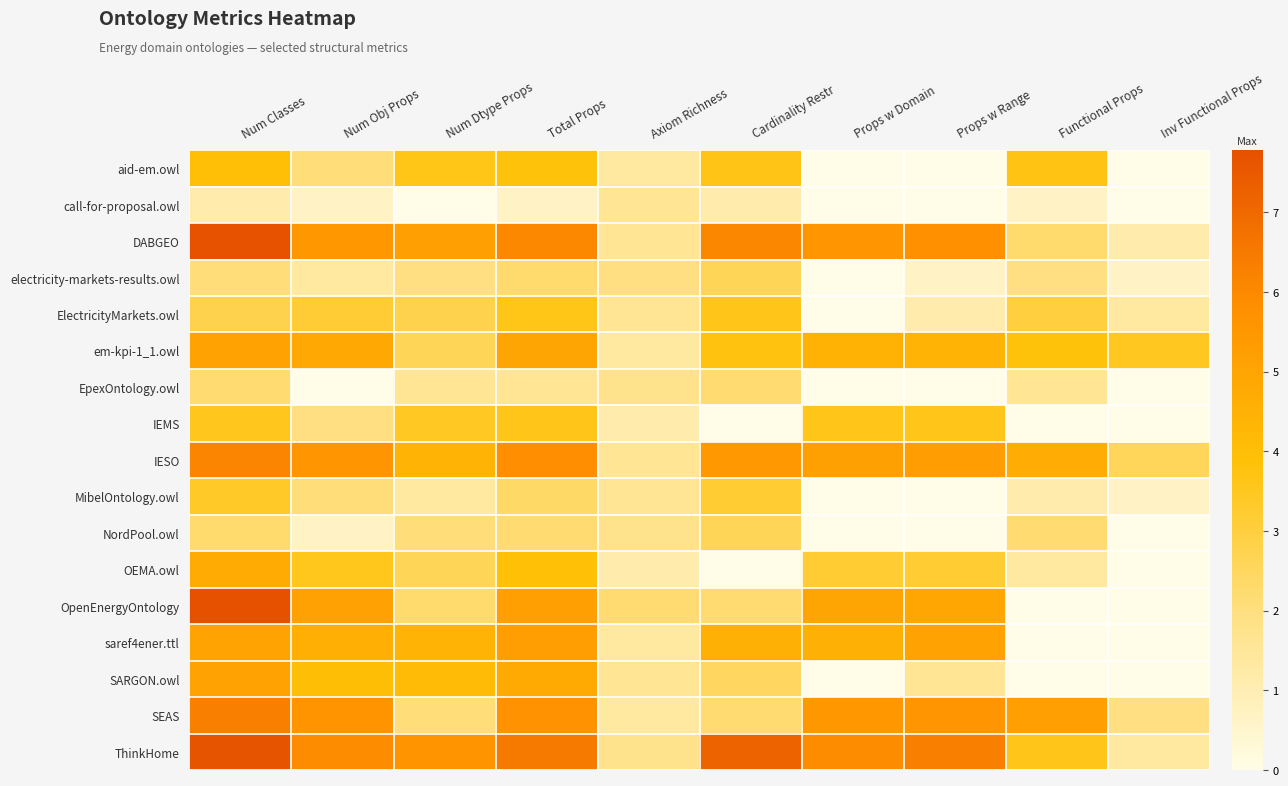

Which has a higher value, Num Classes or Props w Range?

Num Classes